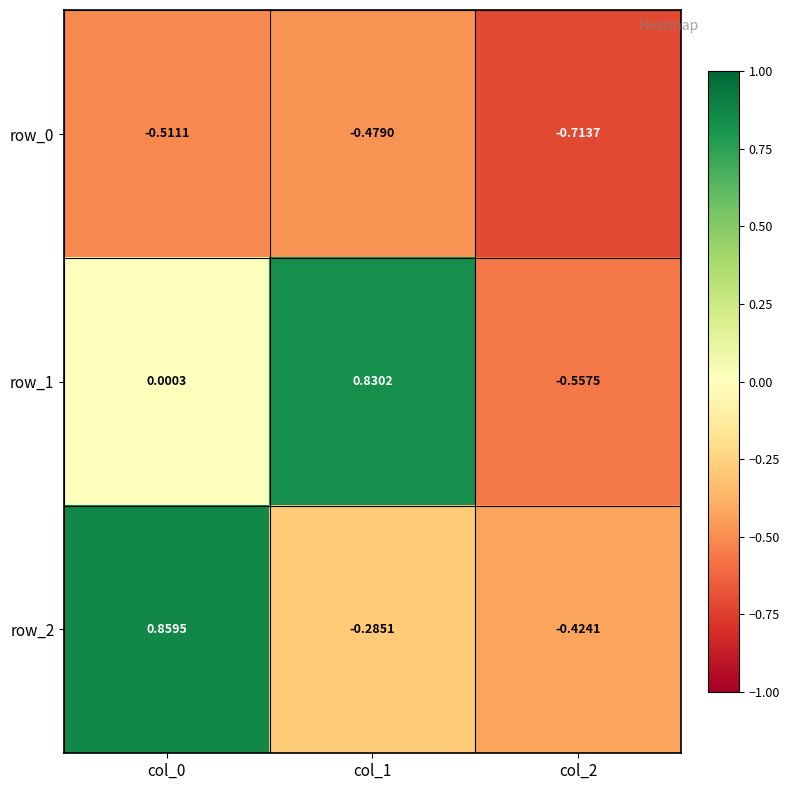

What is the difference between the highest and lowest values at col_2?

0.3